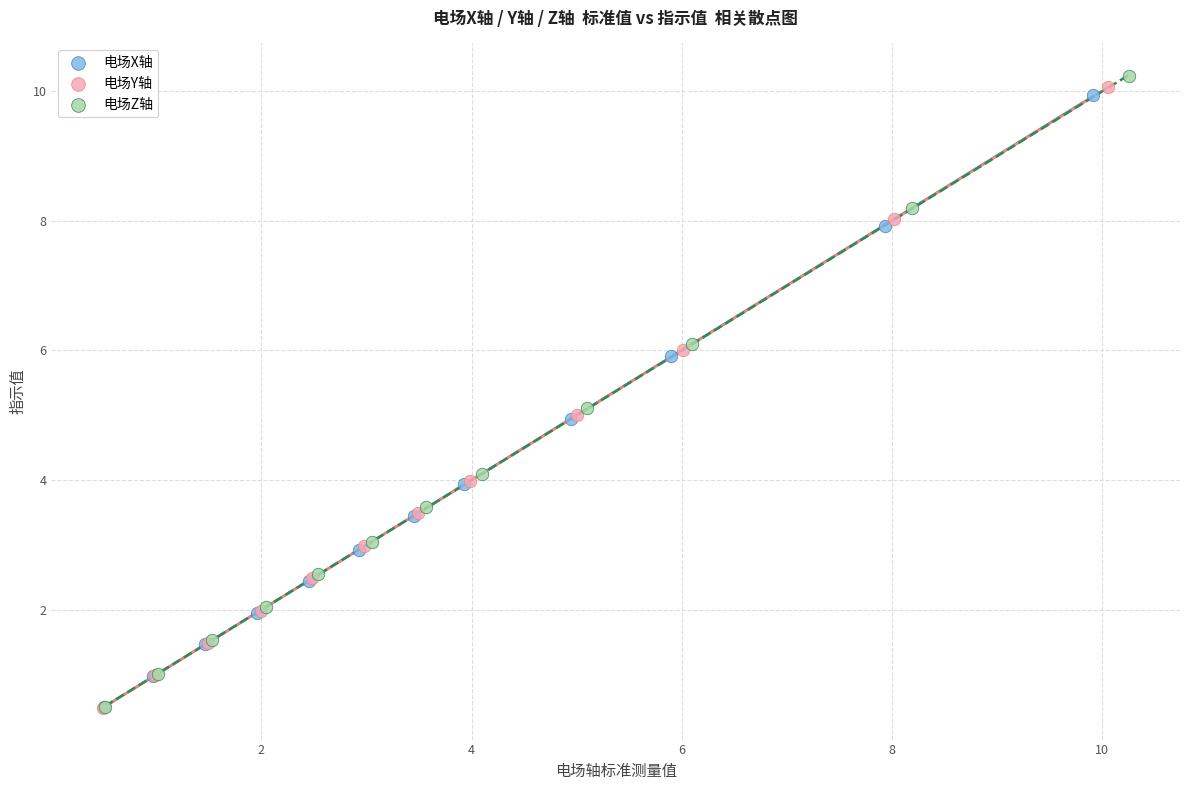

Which series has the widest spread of Y values?

电场Z轴